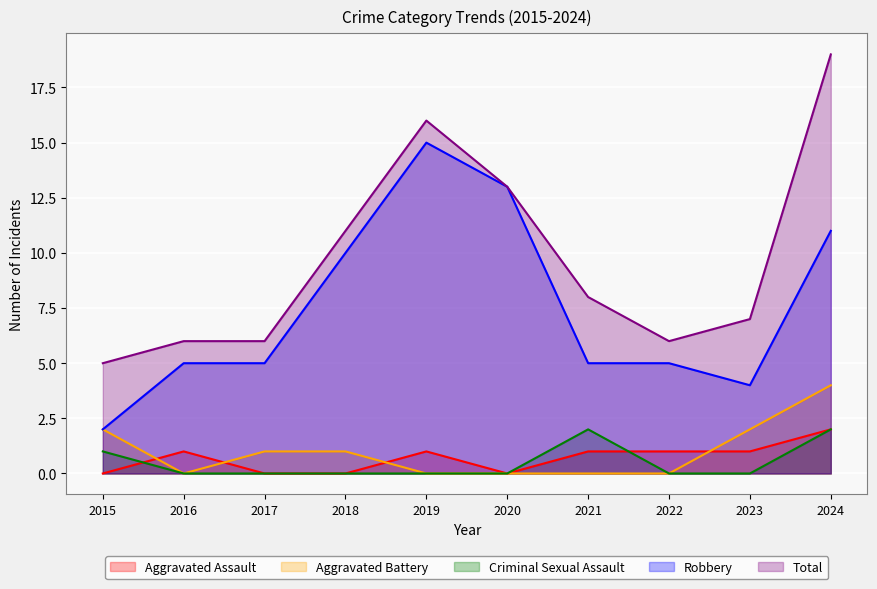

True or false: Robbery has a value of 7 at 2017.

False